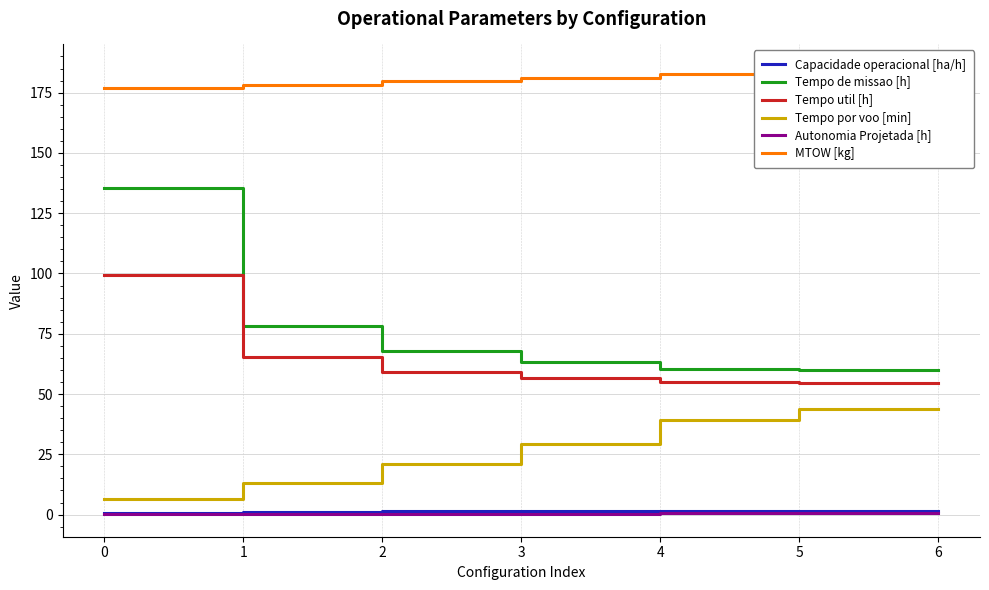

True or false: Tempo util [h] and Autonomia Projetada [h] cross at least once.

False